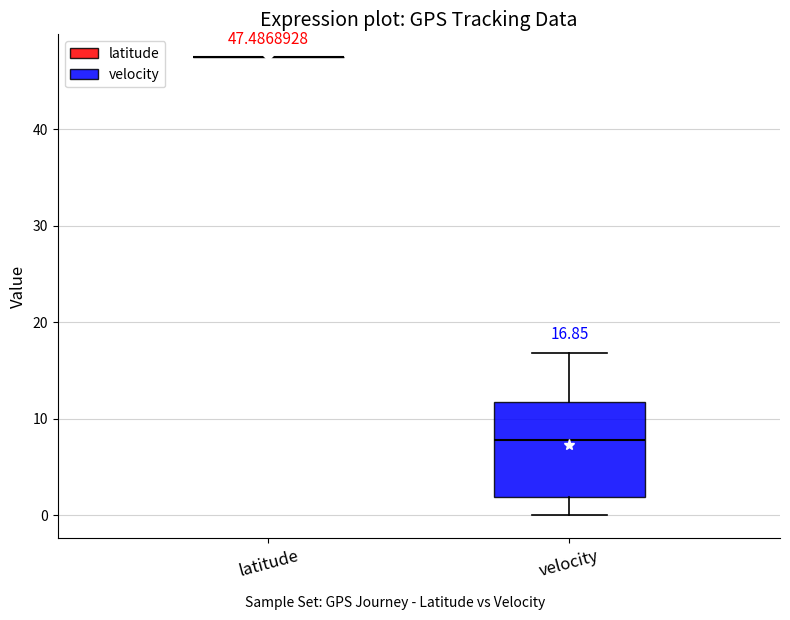

Which box is the tallest, from its lower edge to its upper edge?

velocity